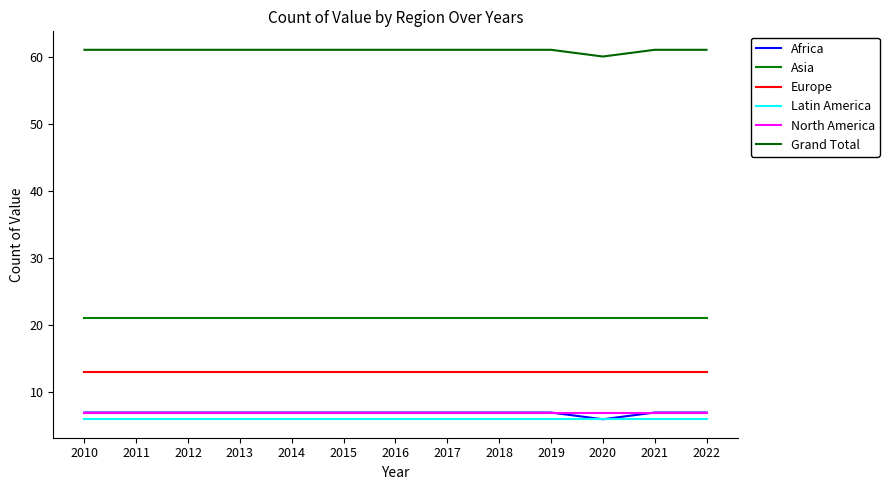

Does the chart display data point markers on the line(s)?

No